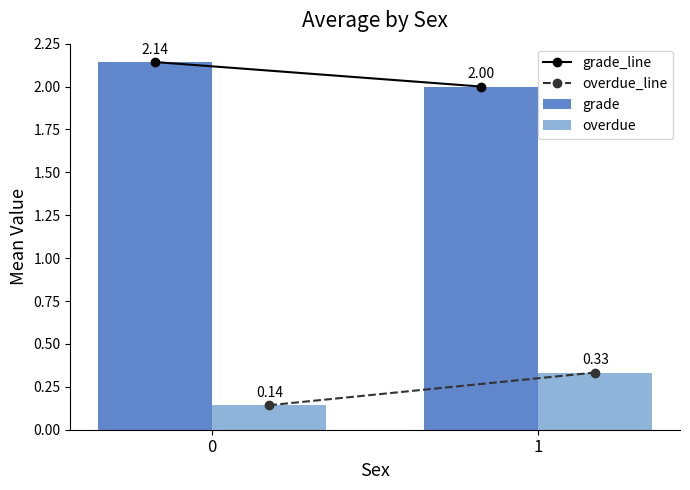

What is the sum of all grade values?

4.1